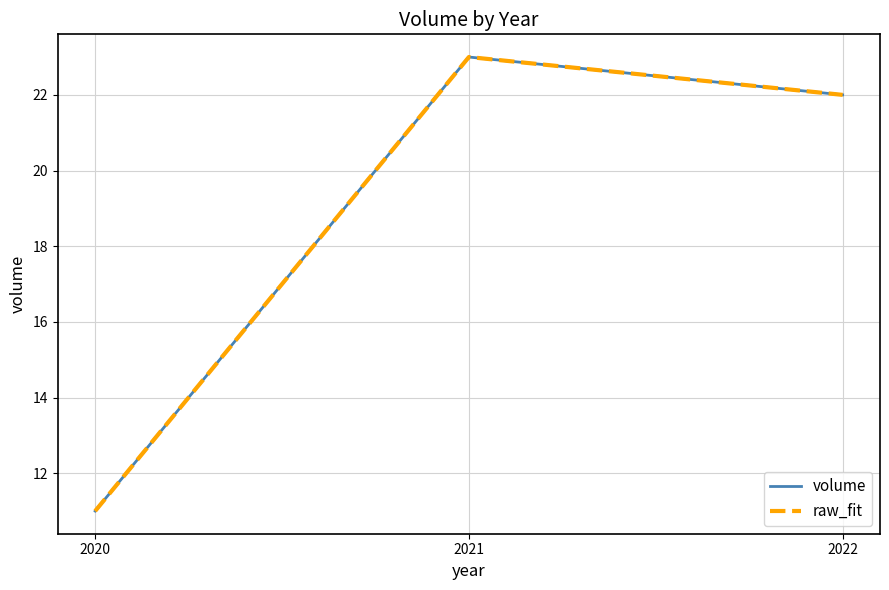

The volume series shows 39 at 2021. True or false?

False